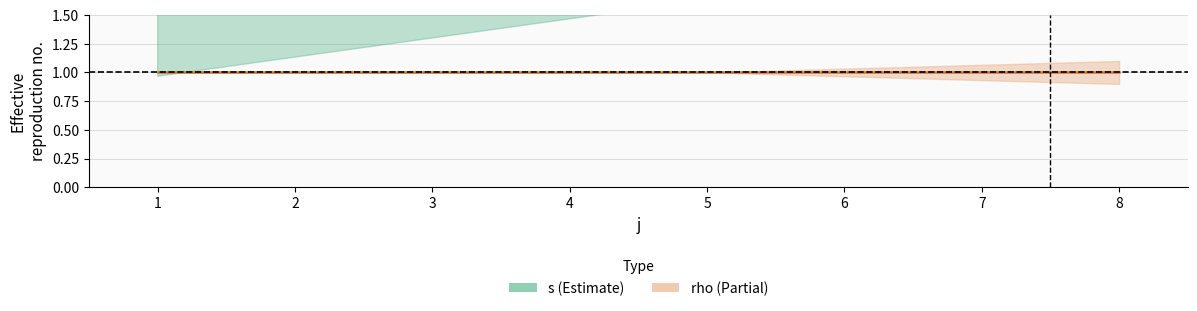

The value of rho at 1 is 1. True or false?

True